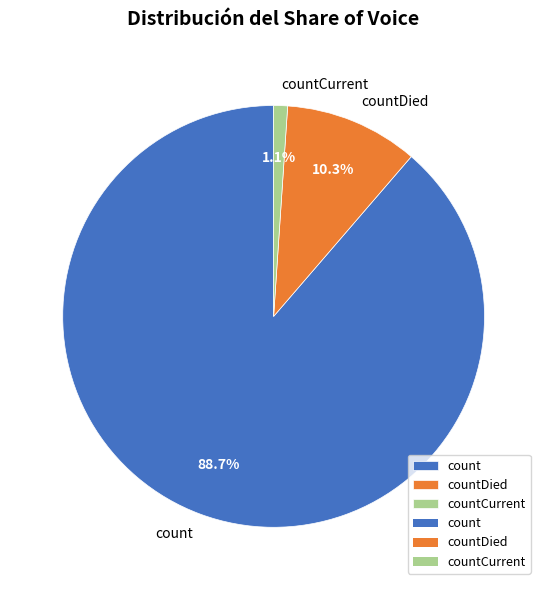

Combined, do count and countDied account for over 50%?

Yes